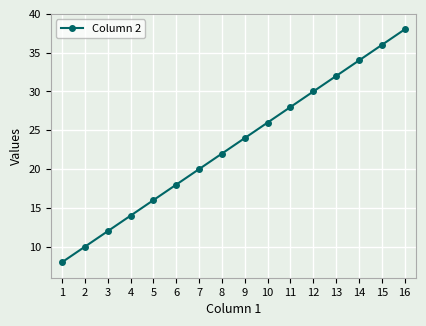

Is it true that the value at 6 is 8?

False